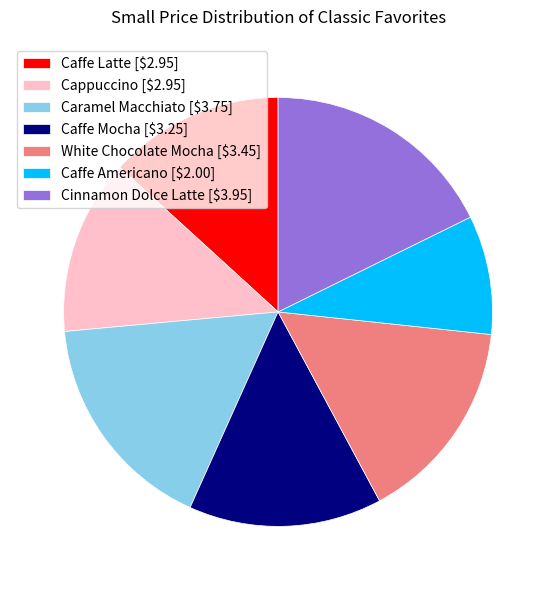

Does White Chocolate Mocha represent more than half of the total?

No